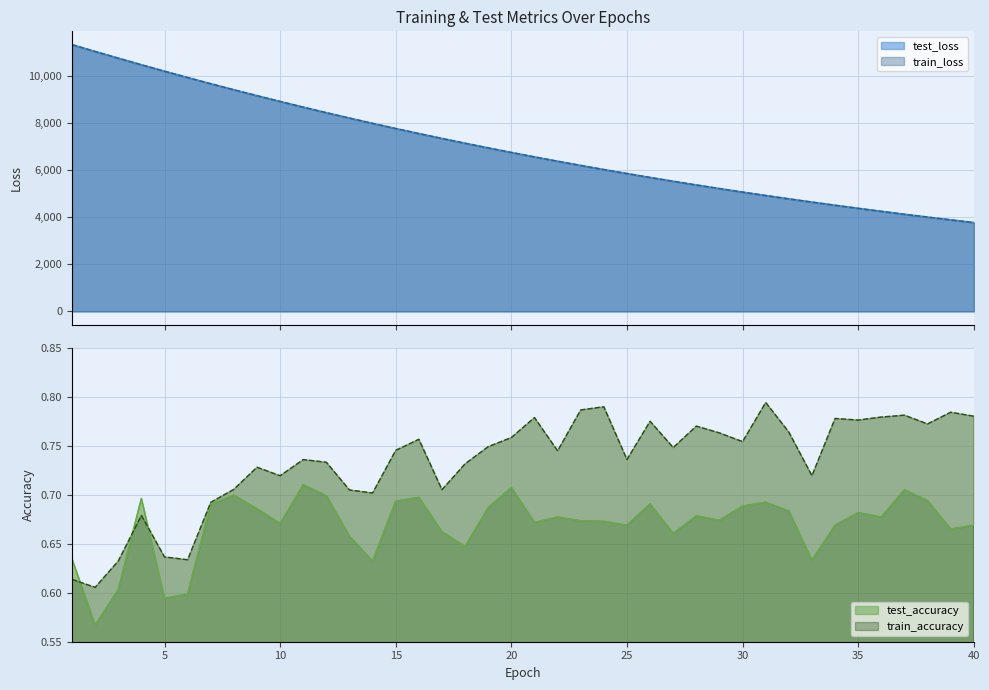

What is the difference between the highest and lowest values at 8?

9403.3